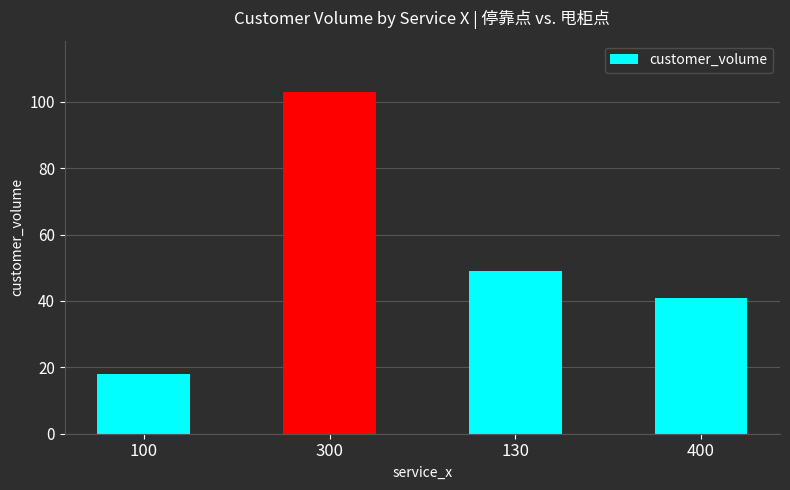

At which category does the chart reach its minimum across all series?

100